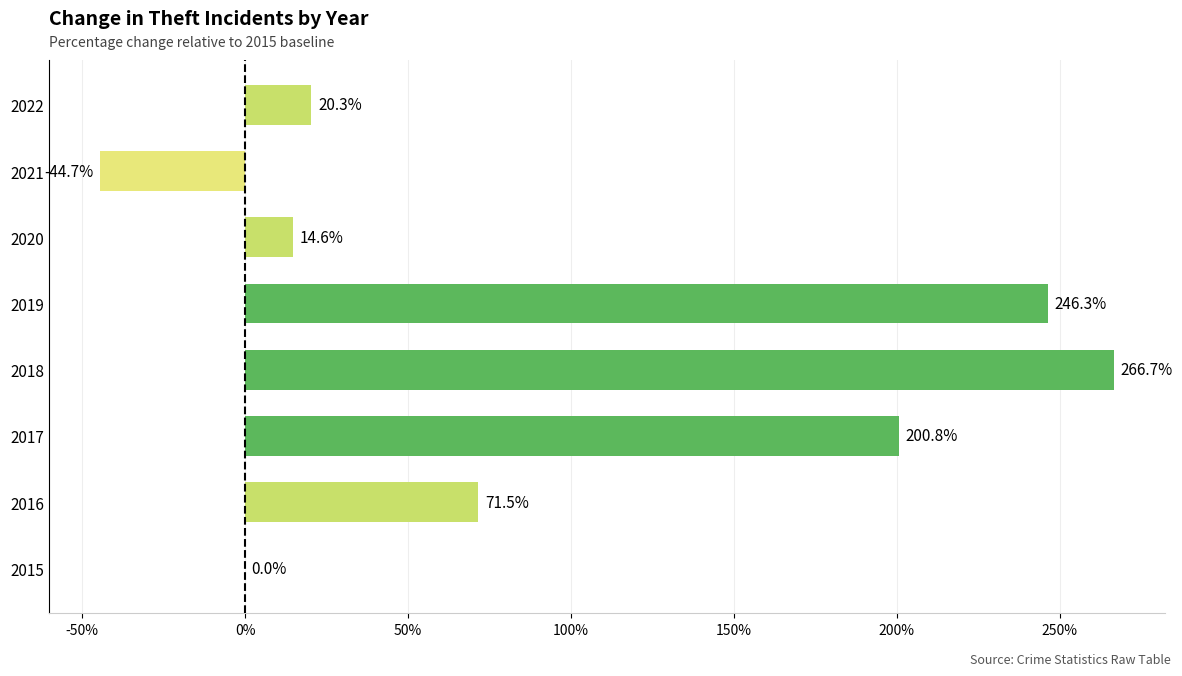

Which has a higher value, 2015 or 2022?

2022